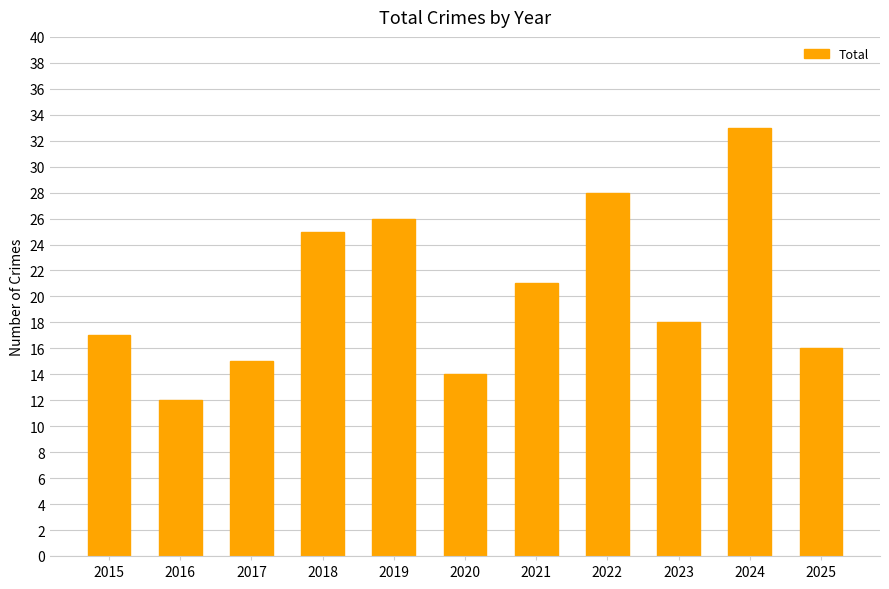

Reading left to right, list all the values displayed in this chart.

17	12	15	25	26	14	21	28	18	33	16